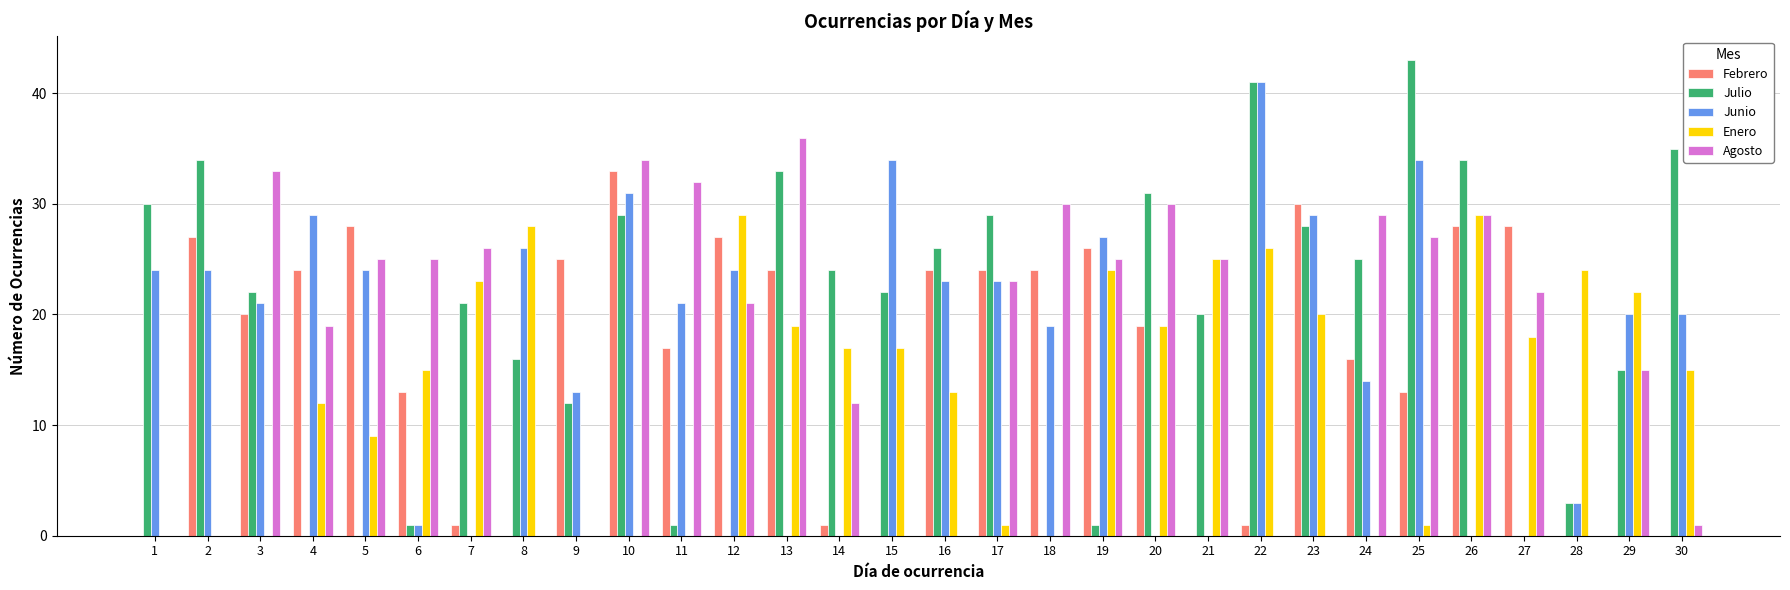

Read the Enero value at 22, to the nearest 10.

30